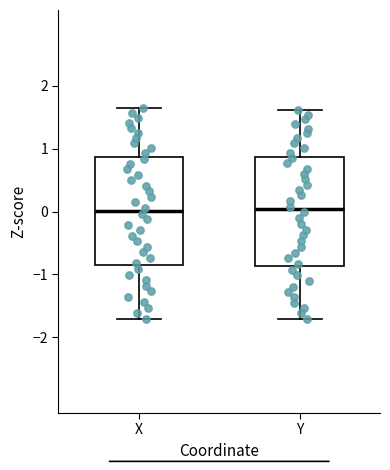

Reading left to right, read every box against the y-axis: the position of its median line, the range the box covers, and the ends of its whiskers. The values are not printed on the chart, so give them approximately, as read against the axis.

X: median 0.0, box -0.8 to 0.9, whiskers -1.7 to 1.6
Y: median 0.0, box -0.9 to 0.9, whiskers -1.7 to 1.6